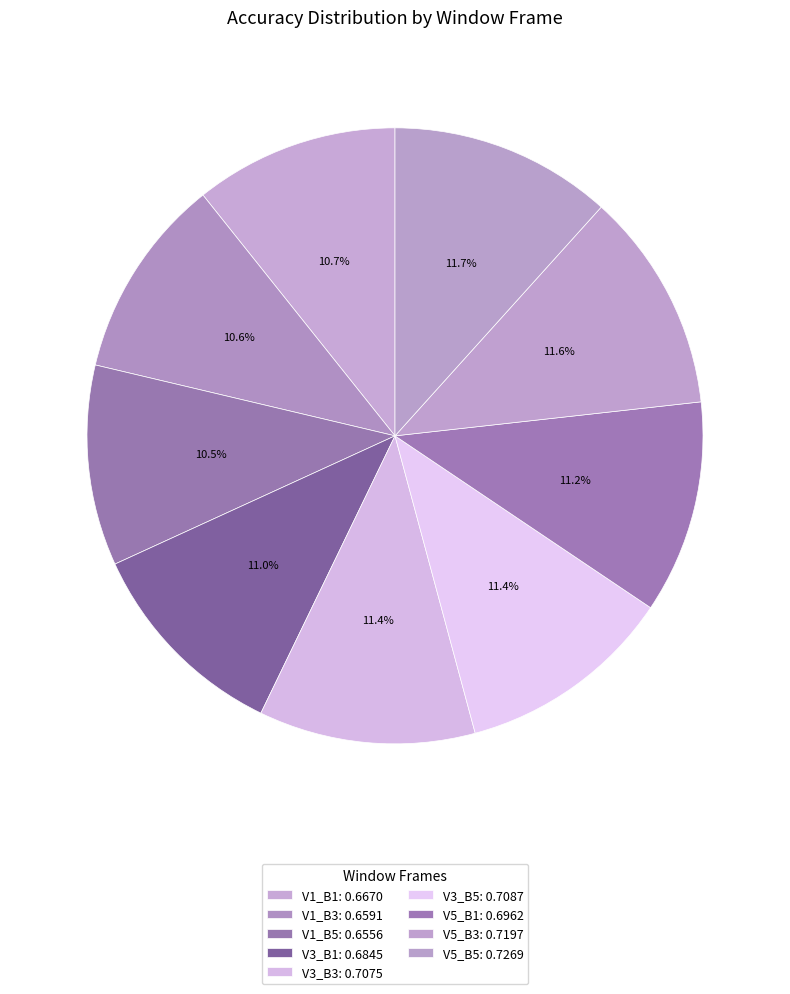

Which has a higher value, V1_B3 or V5_B3?

V5_B3